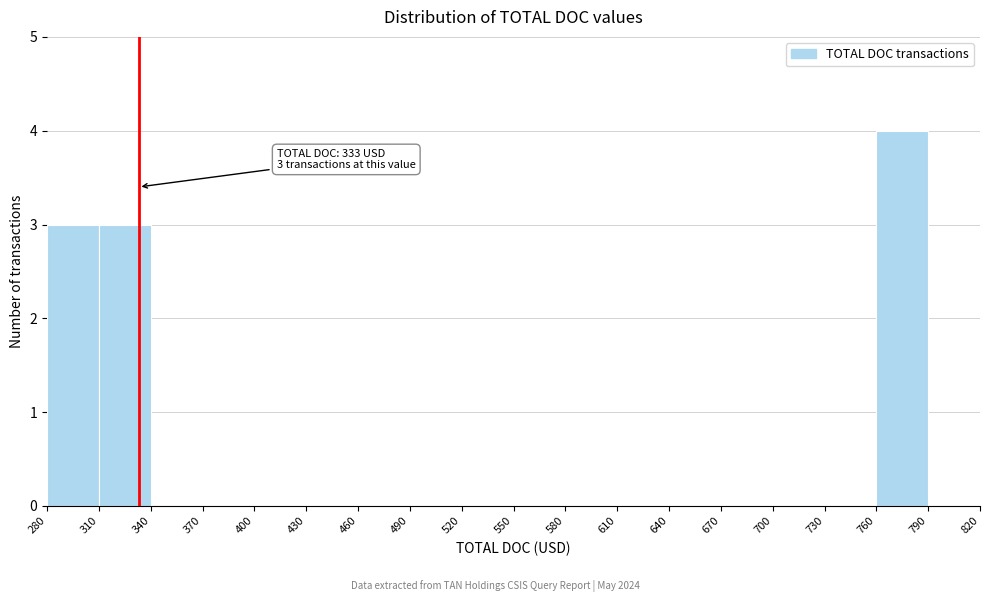

Over which range of the x-axis is the bar tallest?

760 to 790